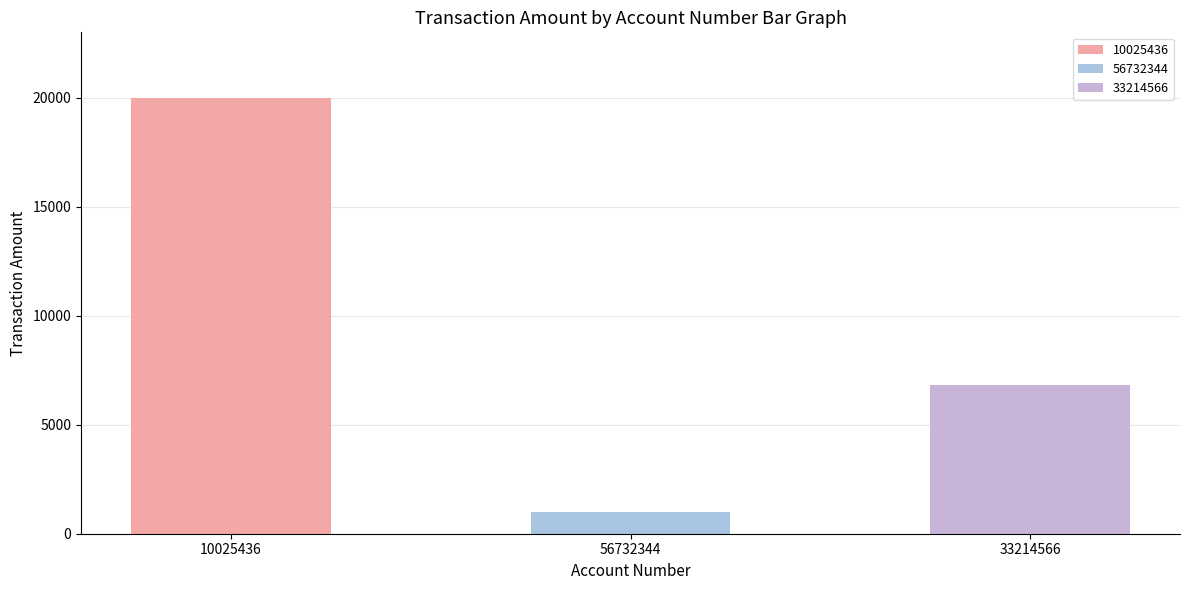

At which label is the value closest to 5250?

33214566